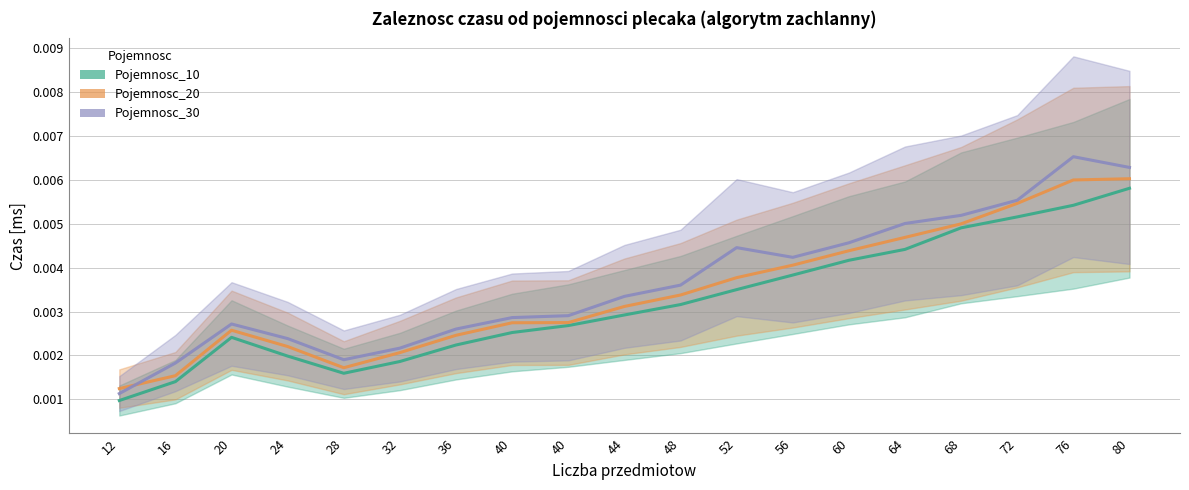

At which label is Pojemnosc_30 closest to 0?

12